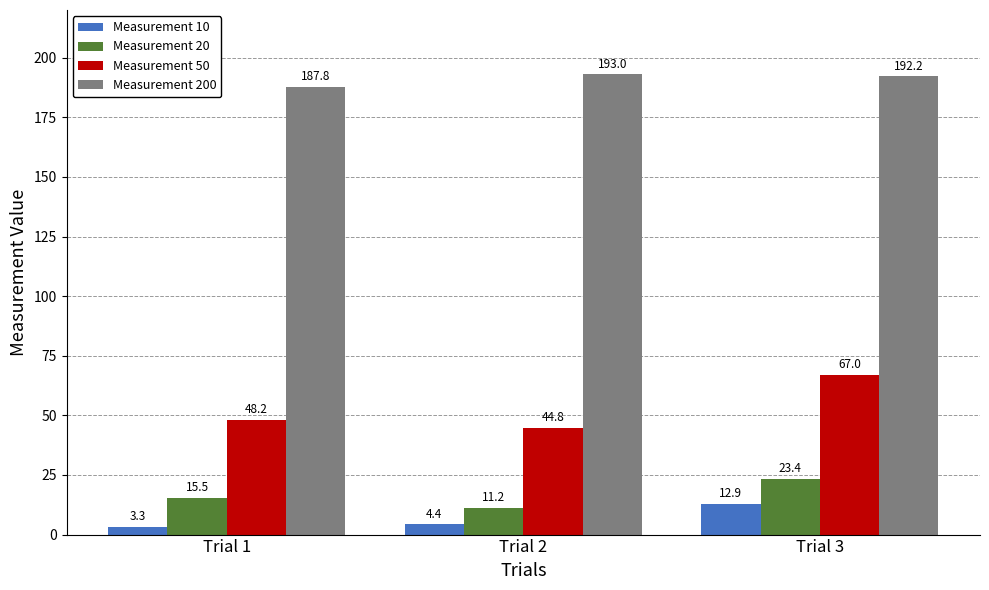

Which series has the largest total across all categories?

Measurement 200